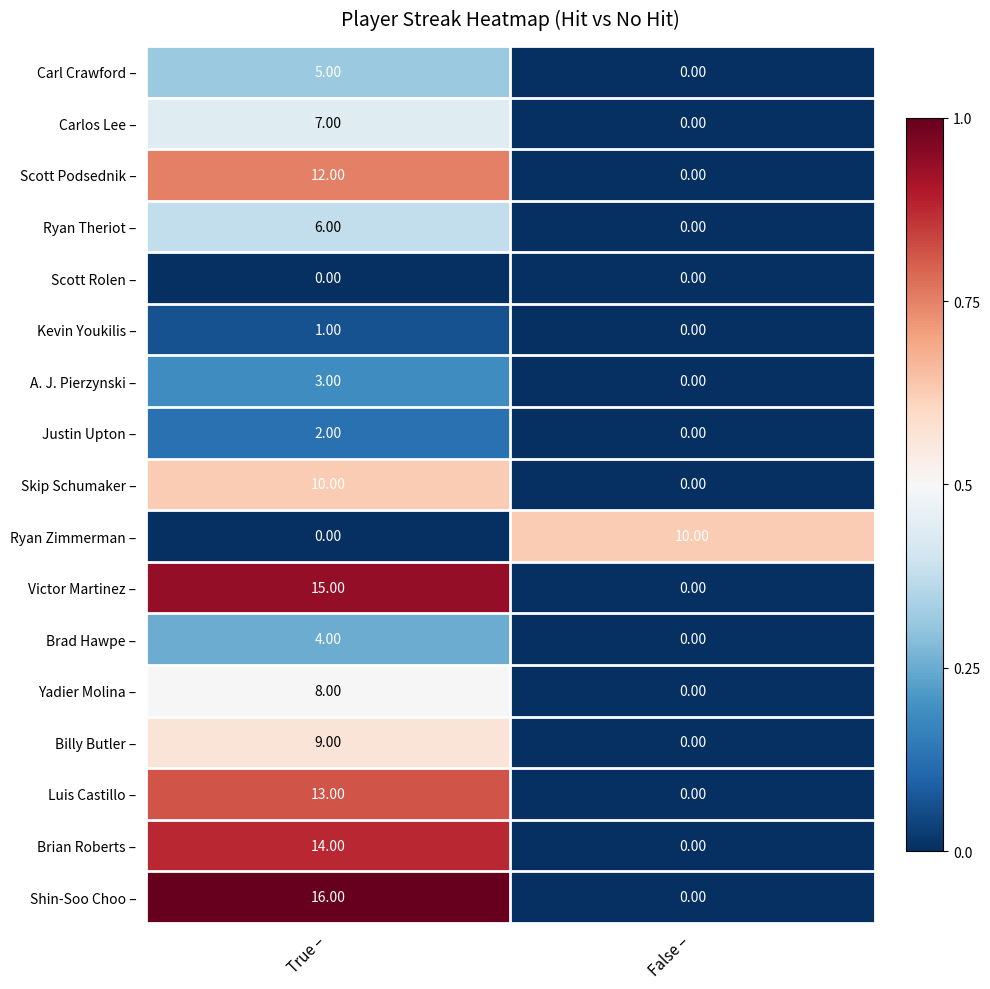

List the labels in order of A. J. Pierzynski – value, largest first.

True –, False –